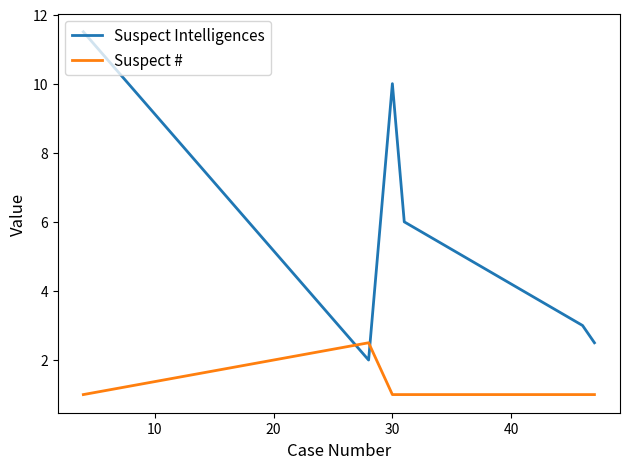

Which series has the largest total across all categories?

Suspect Intelligences